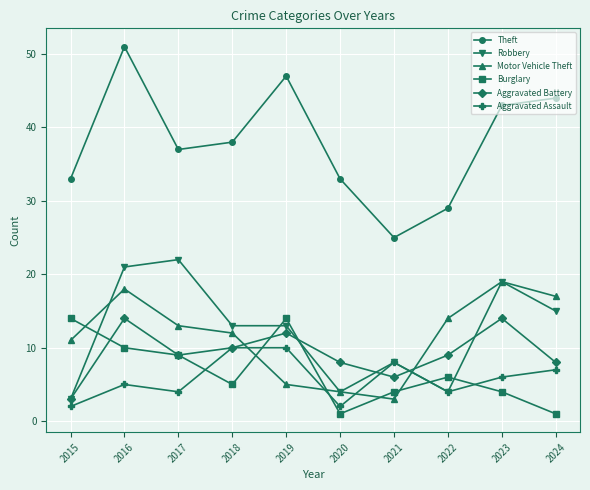

After their last crossing, which series has the higher values: Motor Vehicle Theft or Aggravated Battery?

Motor Vehicle Theft